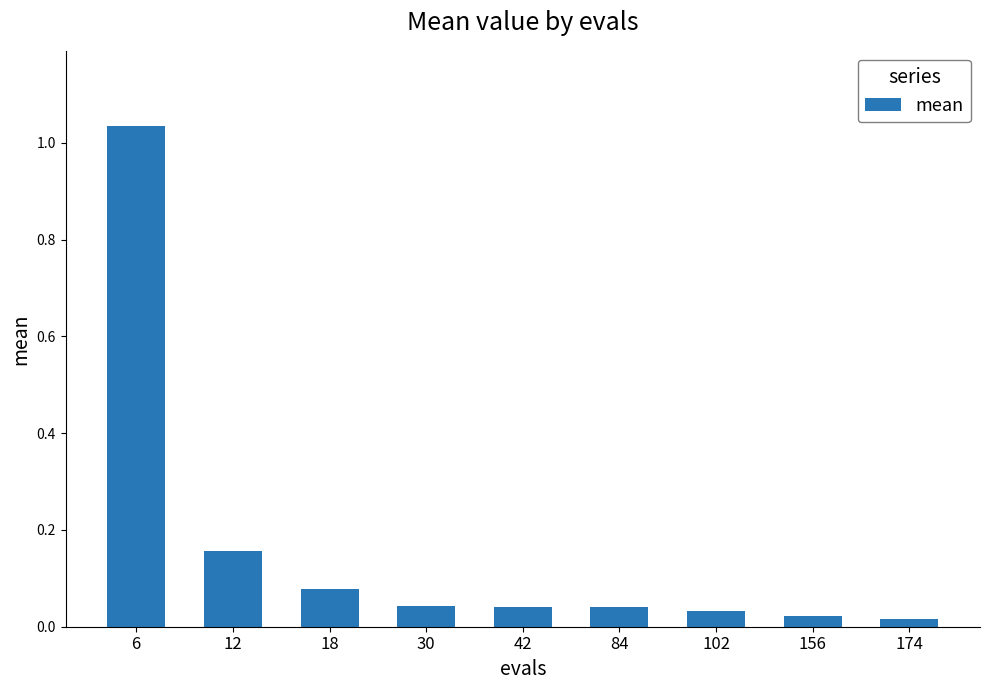

What is the change in value from 6 to 42?

-1.0